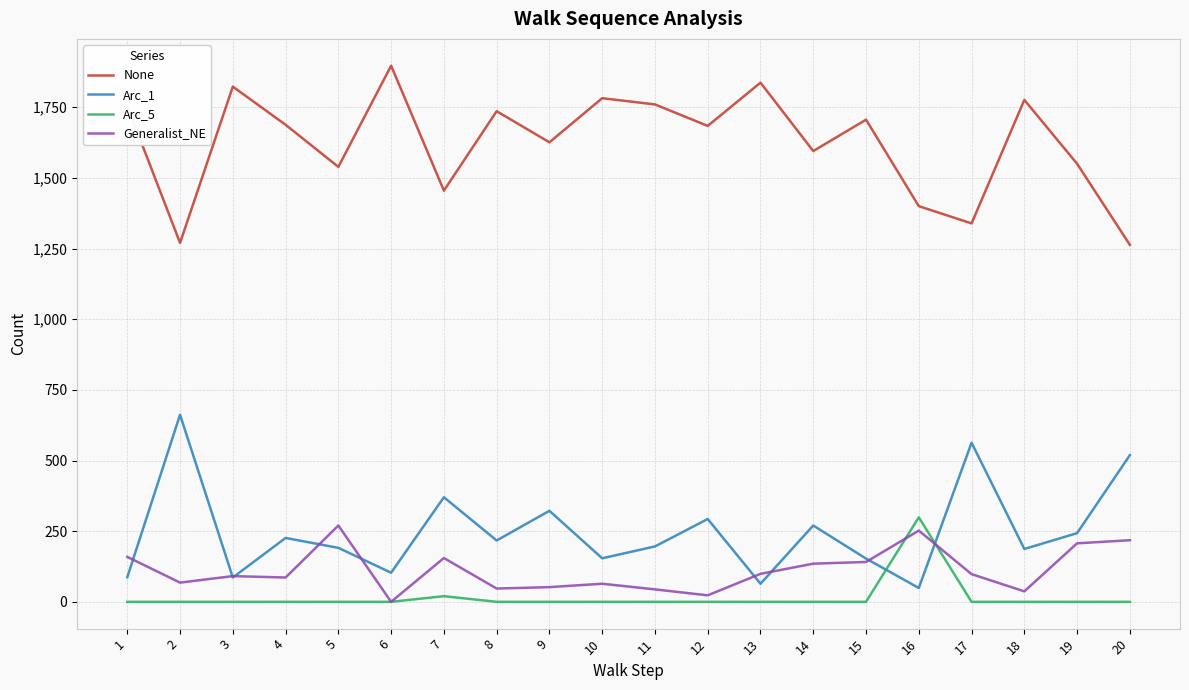

Which series ends up on top after the final intersection of Arc_5 and Arc_1?

Arc_1